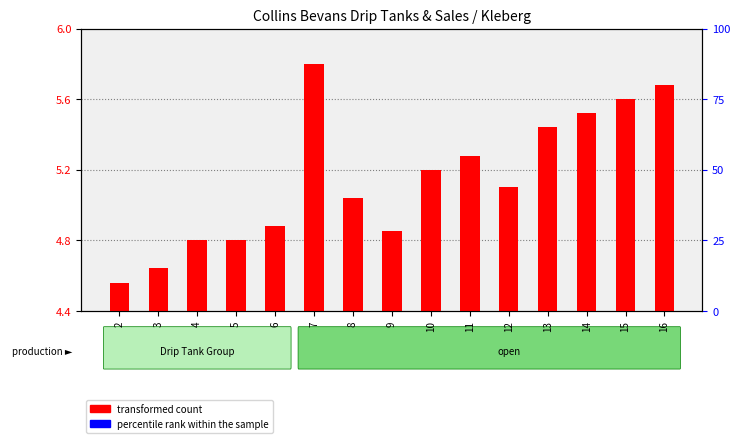

At which label is transformed count closest to 0?

2